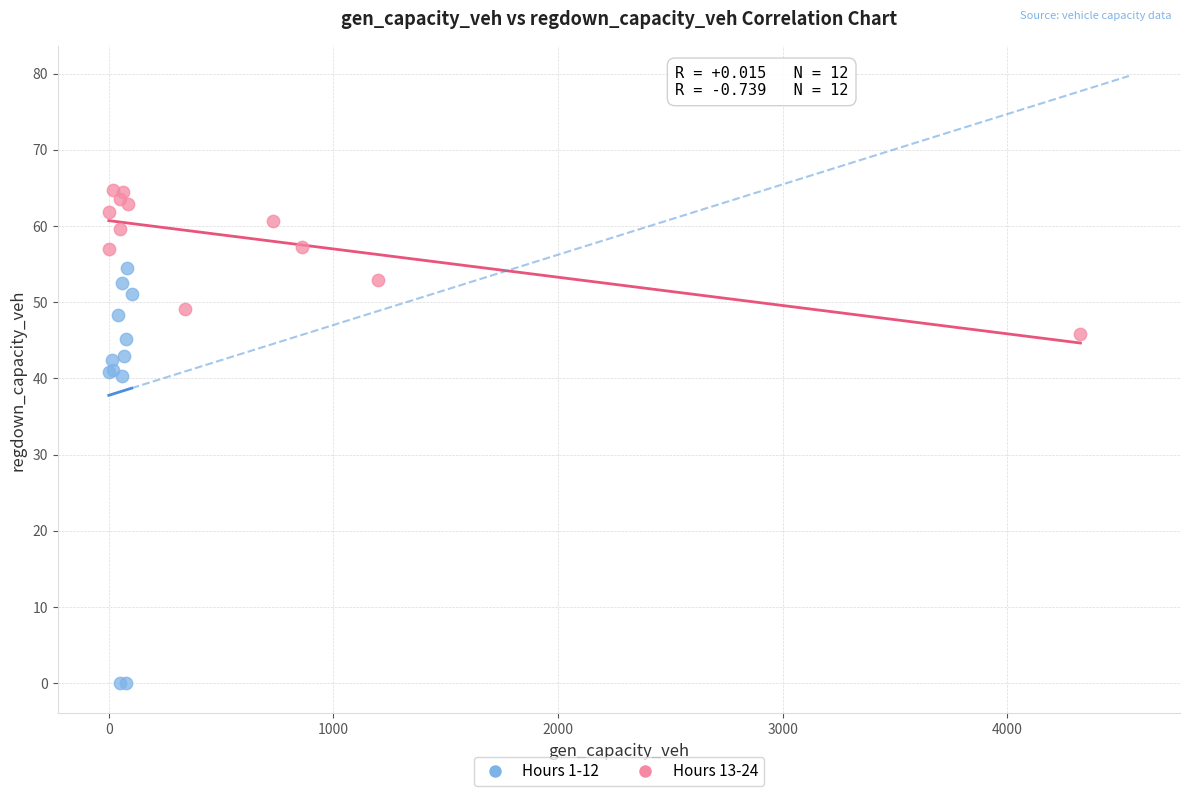

Which series reaches the minimum Y coordinate?

Hours 1-12